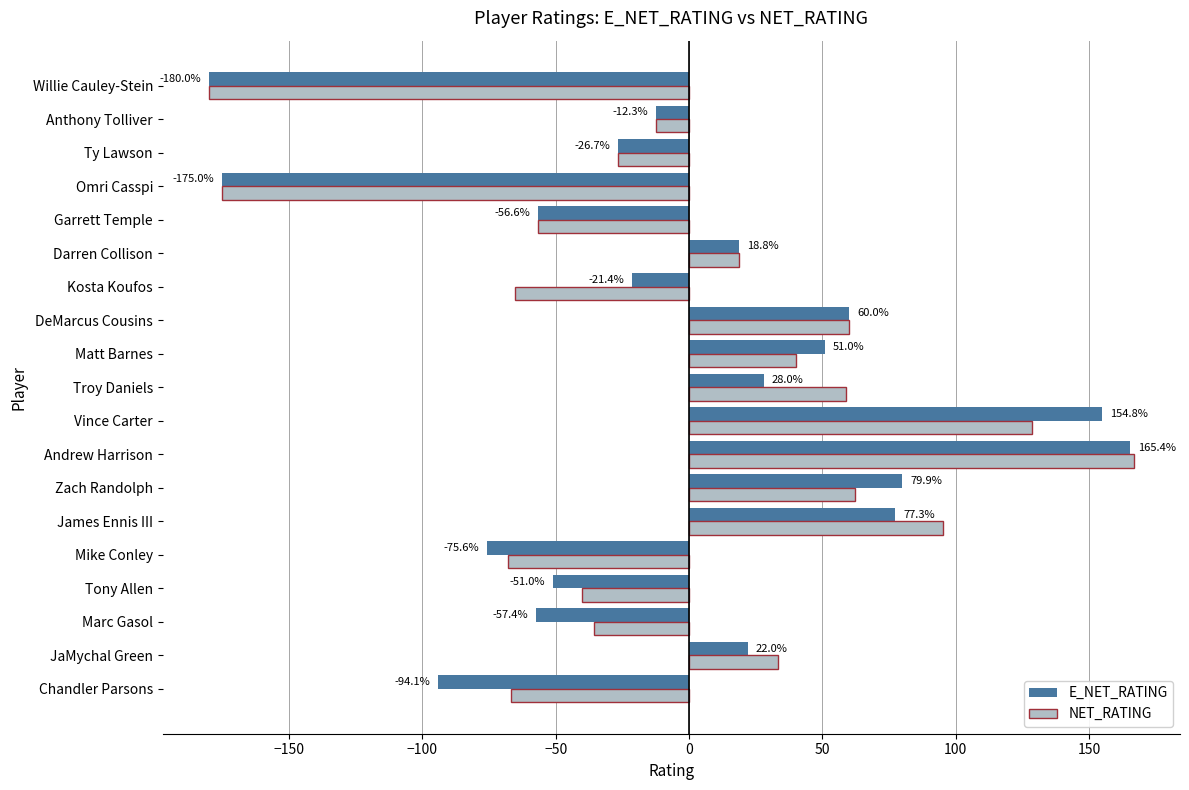

Is it true that NET_RATING equals -66.7 at Chandler Parsons?

True